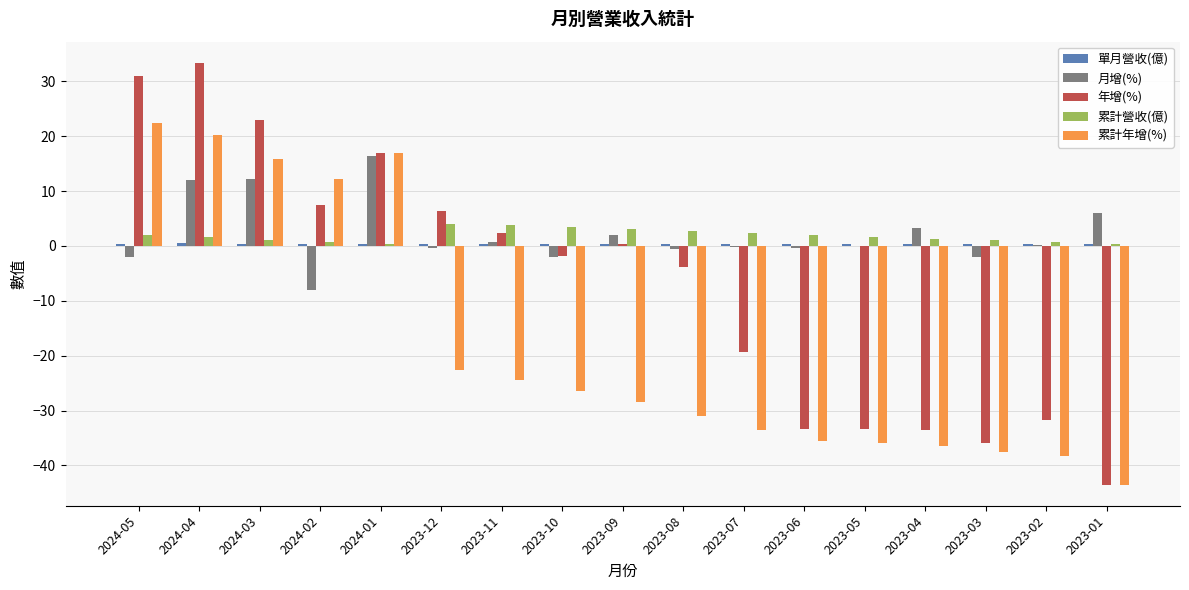

Between 2024-02 and 2023-04, which series saw the biggest shift?

累計年增(%)